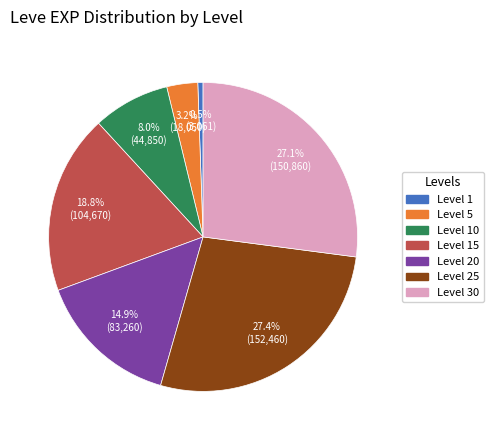

To the nearest percent, what is the difference between the largest and smallest slice percentages?

27%